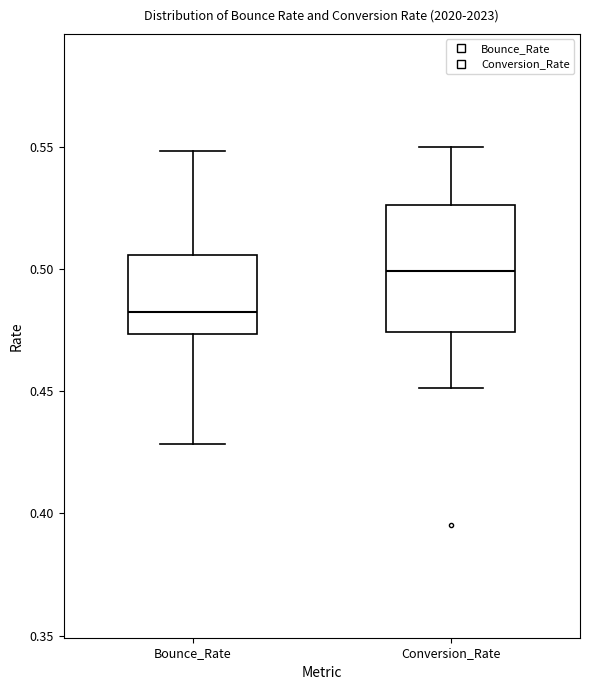

Reading left to right, read every box against the y-axis: the position of its median line, the range the box covers, and the ends of its whiskers. The values are not printed on the chart, so give them approximately, as read against the axis.

Bounce_Rate: median 0.485, box 0.475 to 0.505, whiskers 0.430 to 0.550
Conversion_Rate: median 0.500, box 0.475 to 0.525, whiskers 0.450 to 0.550